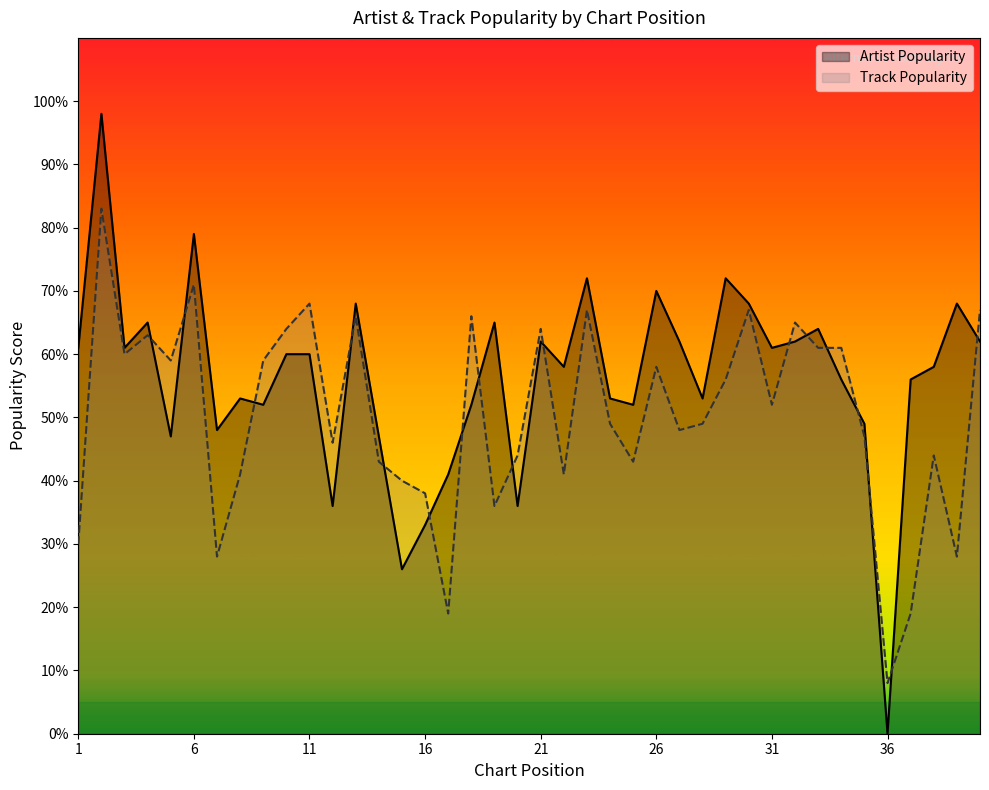

Between which two adjacent categories do Artist Popularity and Track Popularity first intersect?

4 and 5